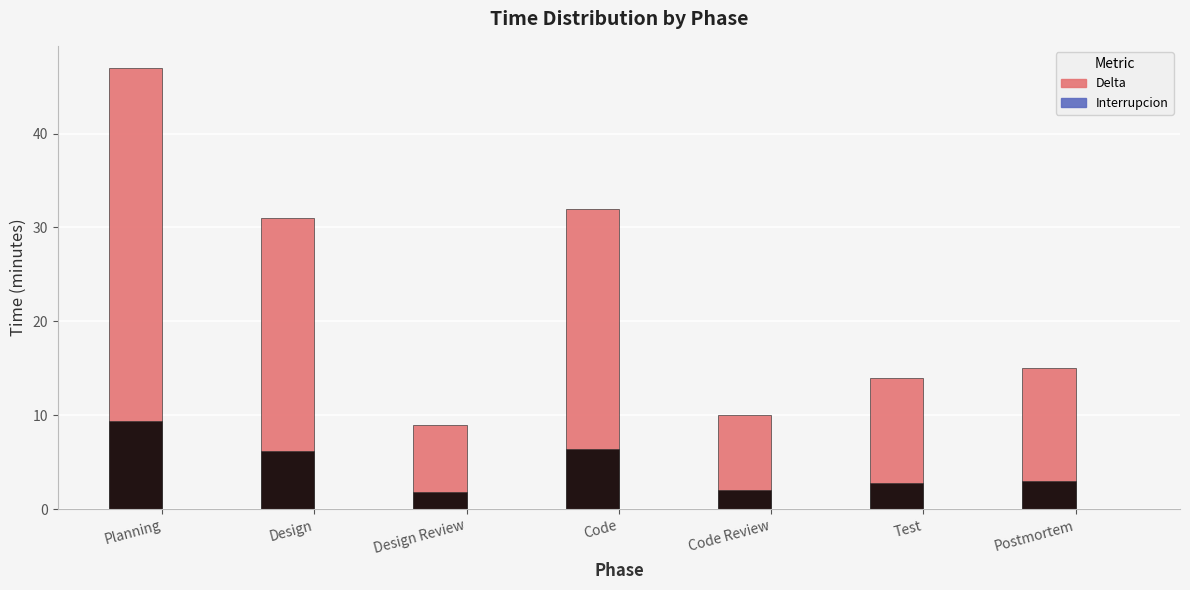

What position from the left is Code Review?

5